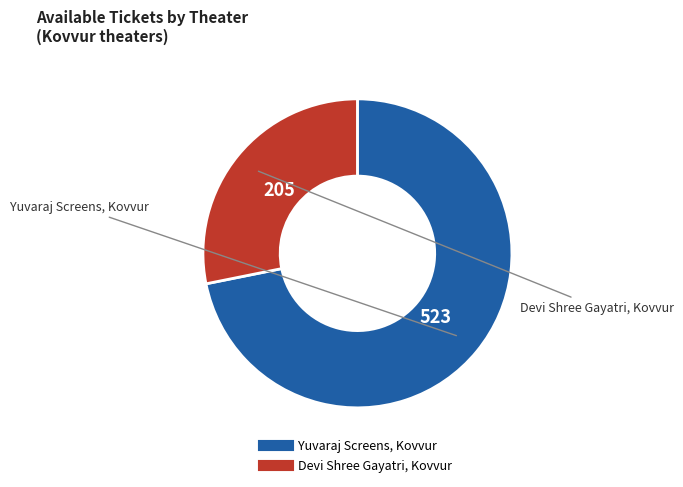

What is the majority slice?

Yuvaraj Screens, Kovvur